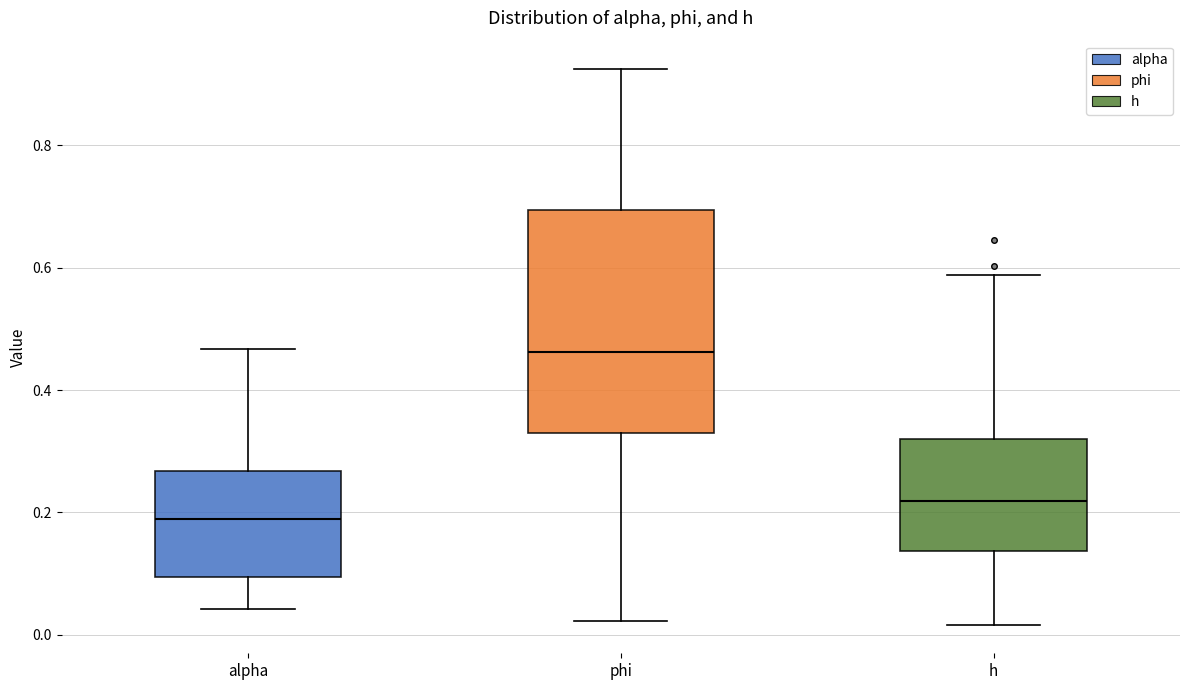

Reading left to right, transcribe this box plot: for each box, give where its median line is, the range the box spans, and where its two whiskers end, as read against the y-axis. The values are not printed on the chart, so give them approximately, as read against the axis.

alpha: median 0.18, box 0.10 to 0.26, whiskers 0.04 to 0.46
phi: median 0.46, box 0.32 to 0.70, whiskers 0.02 to 0.92
h: median 0.22, box 0.14 to 0.32, whiskers 0.02 to 0.58